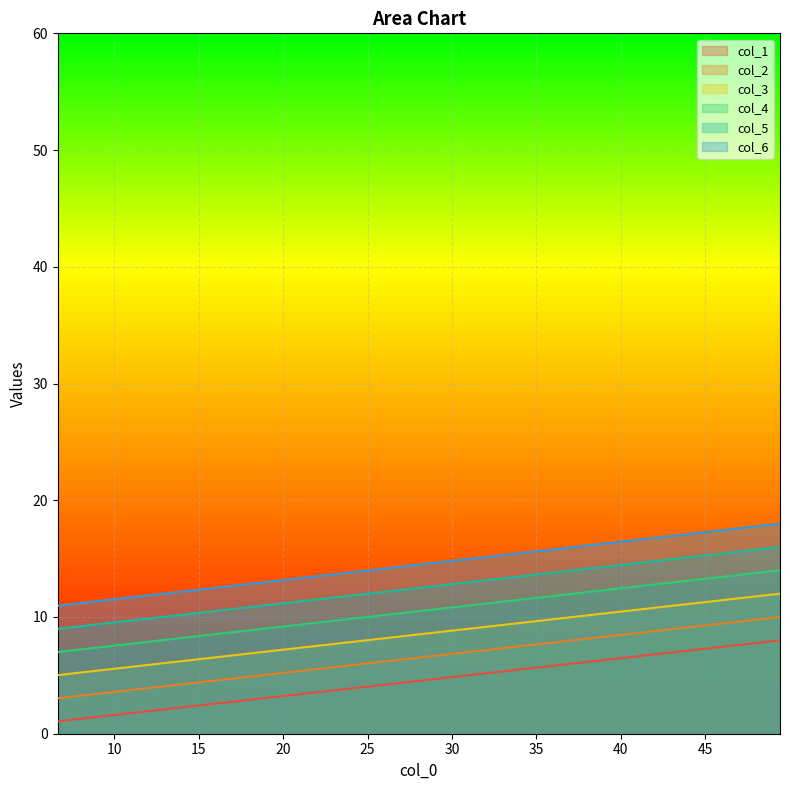

True or false: col_3 and col_5 intersect in this chart.

False